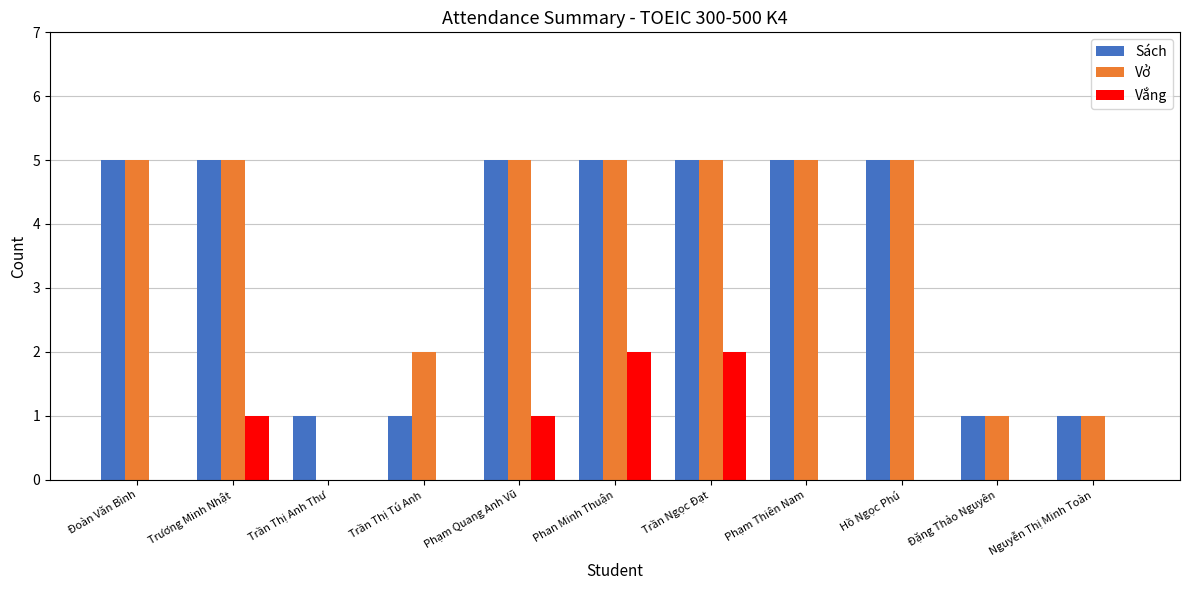

Is the value of Vắng at Phạm Thiên Nam greater than the value of Vở at Trương Minh Nhật?

No